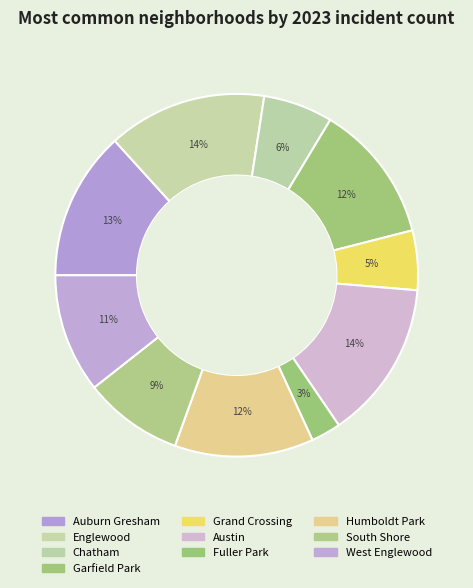

How many segments does this pie chart have?

10